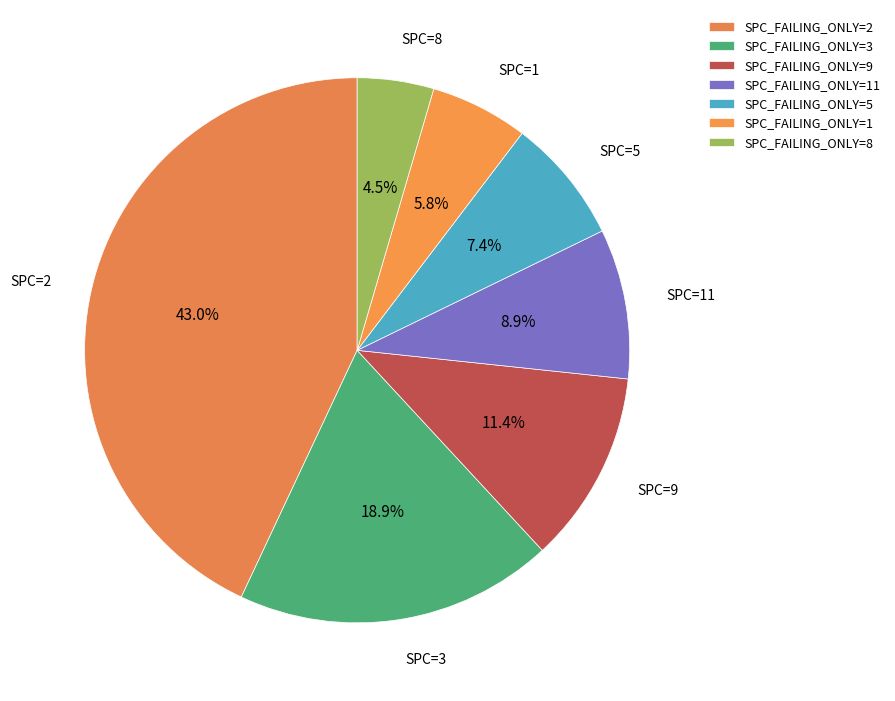

Count the number of slices in the pie.

7